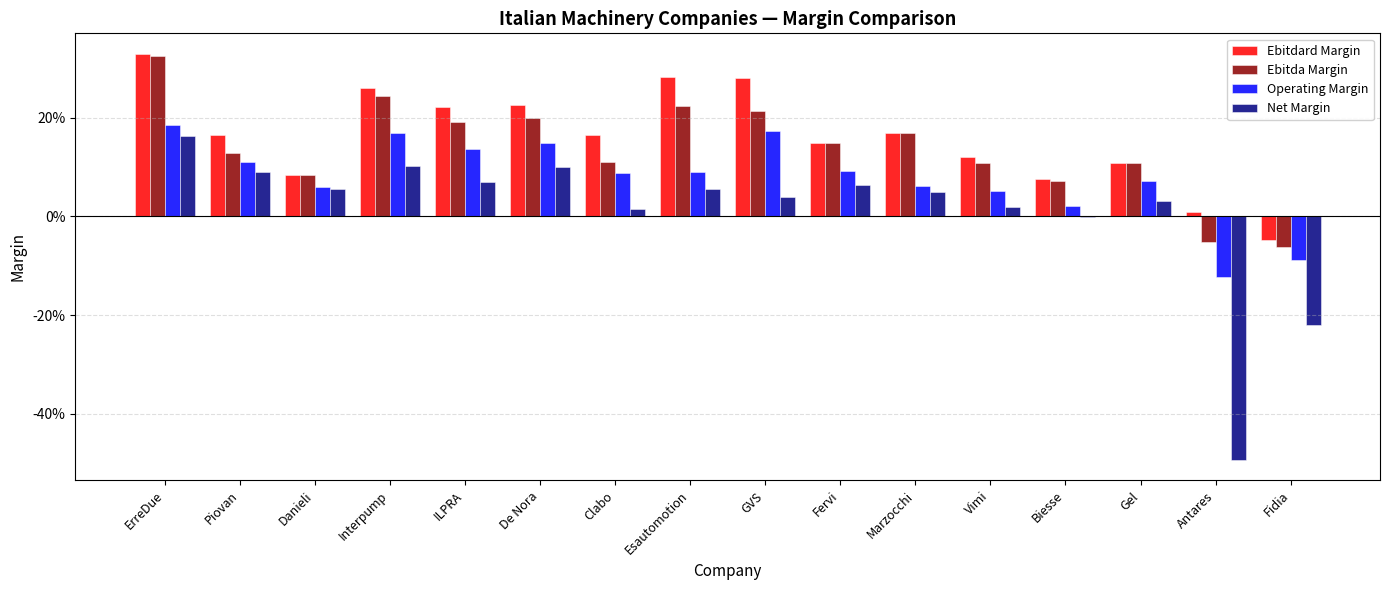

What is the label of the 14th bar from the right?

Danieli